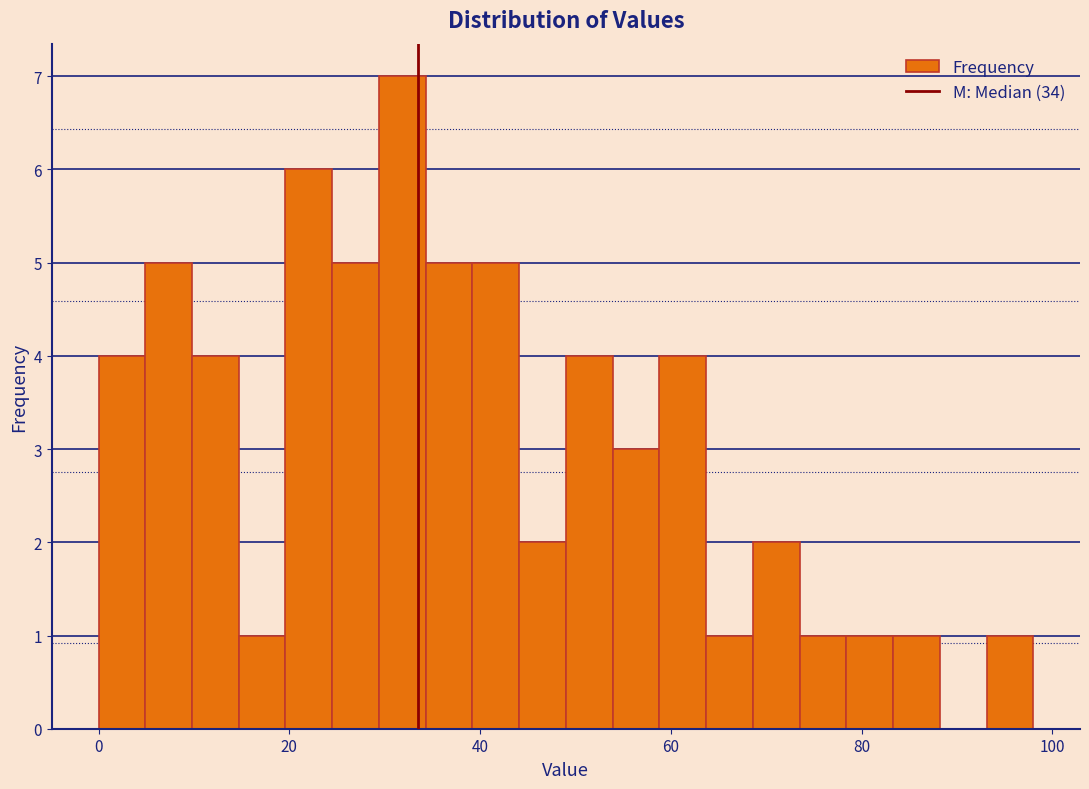

Around what value on the x-axis is the tallest bar? Give the approximate position of its centre, as read against the axis.

32